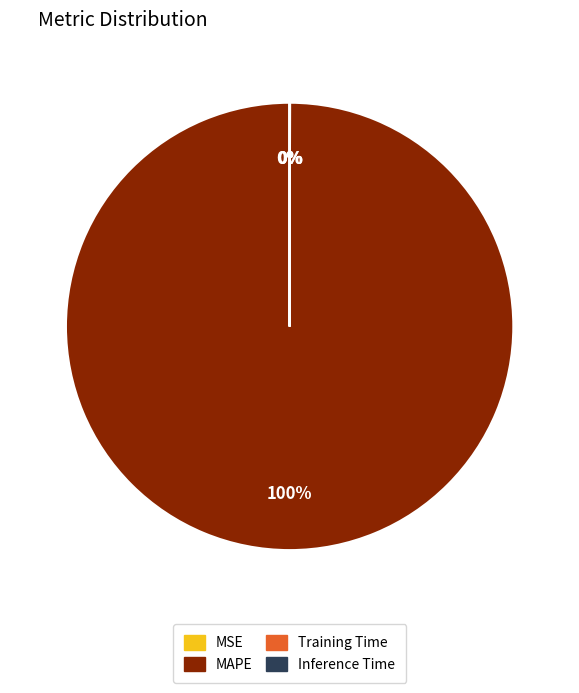

What is the largest slice in the pie chart?

MAPE